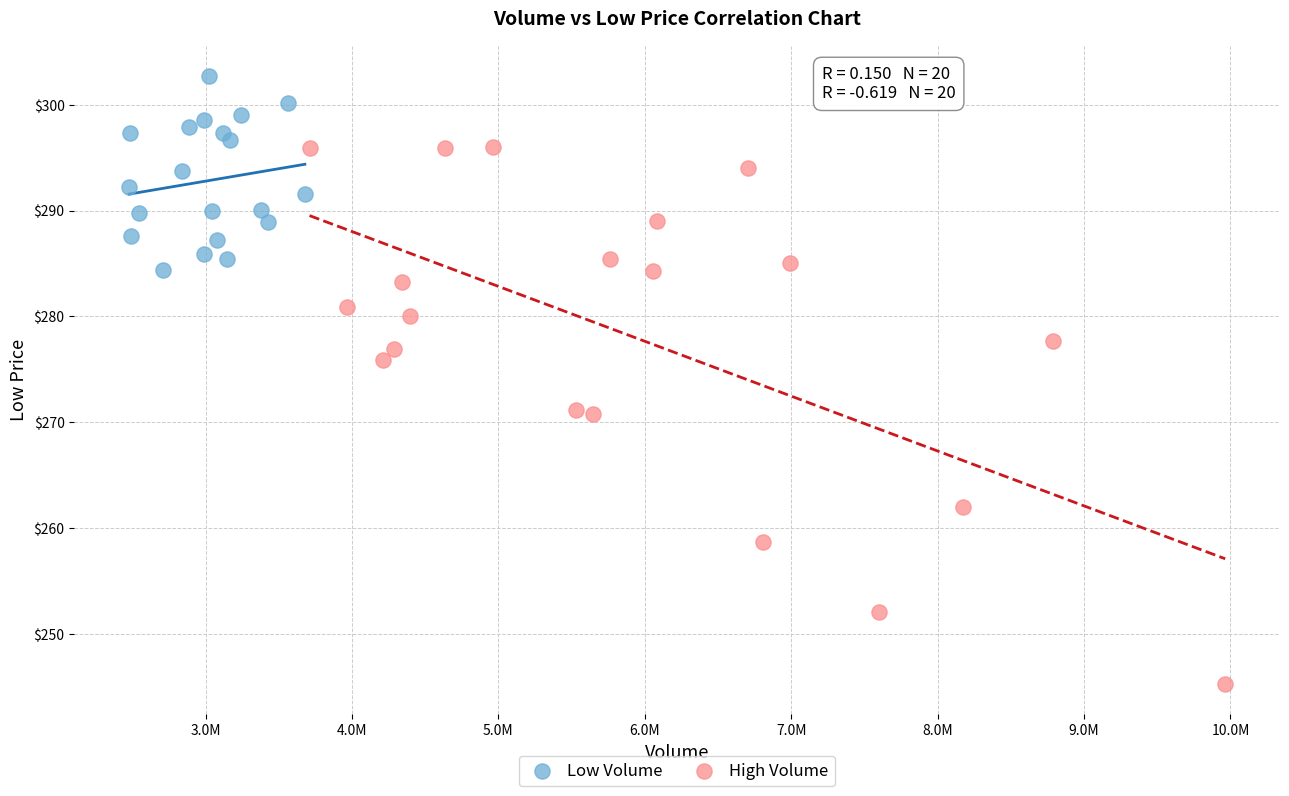

Which series contains the highest Y value?

Low Volume